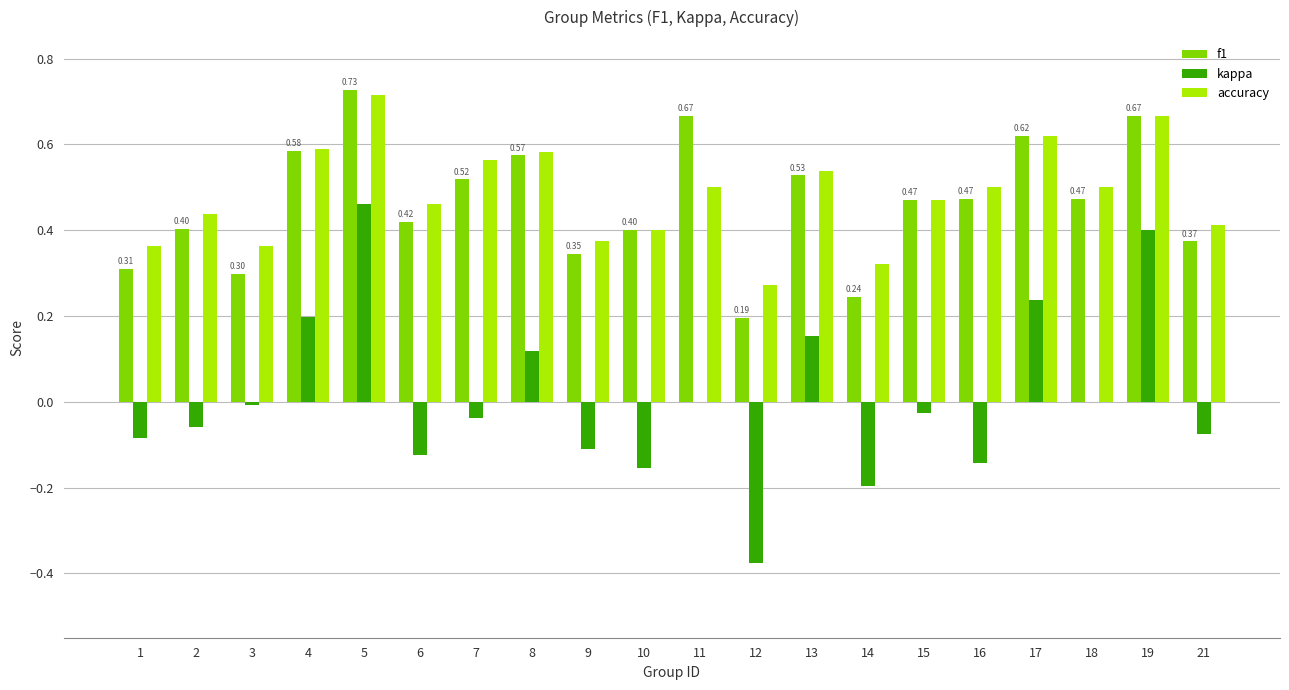

How many groups of bars are there?

20